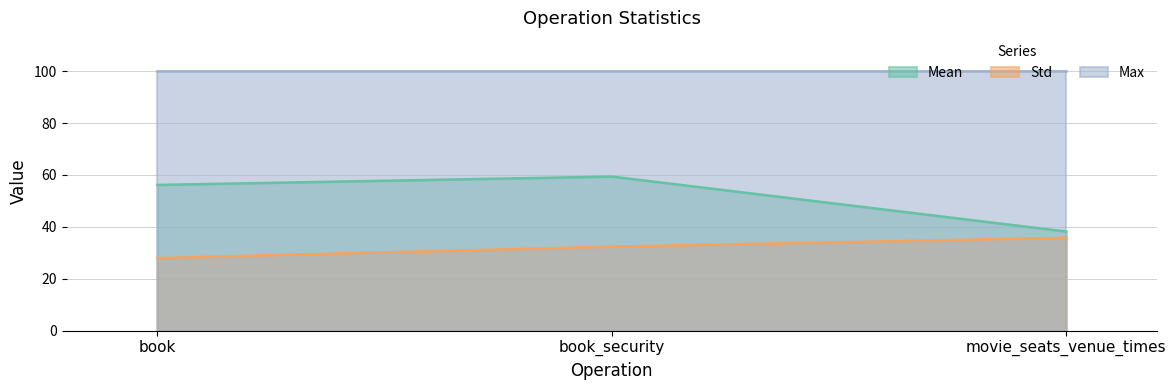

The value of Mean at book is 56.2. True or false?

True